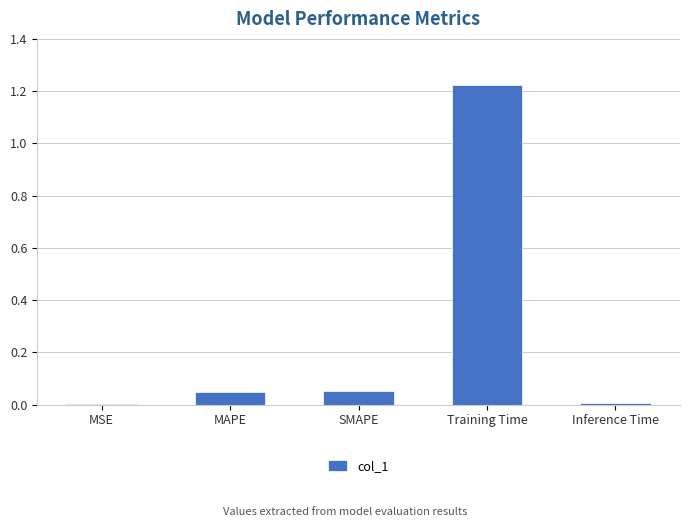

Does the chart contain stacked bars?

No